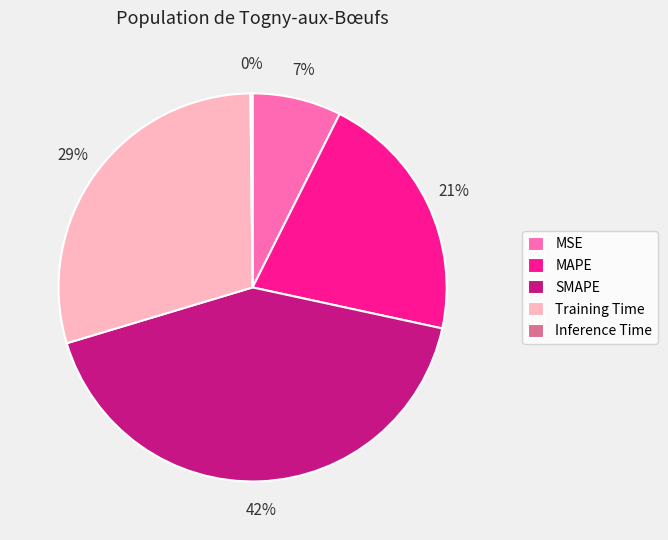

Does MSE account for over 50% of the chart?

No